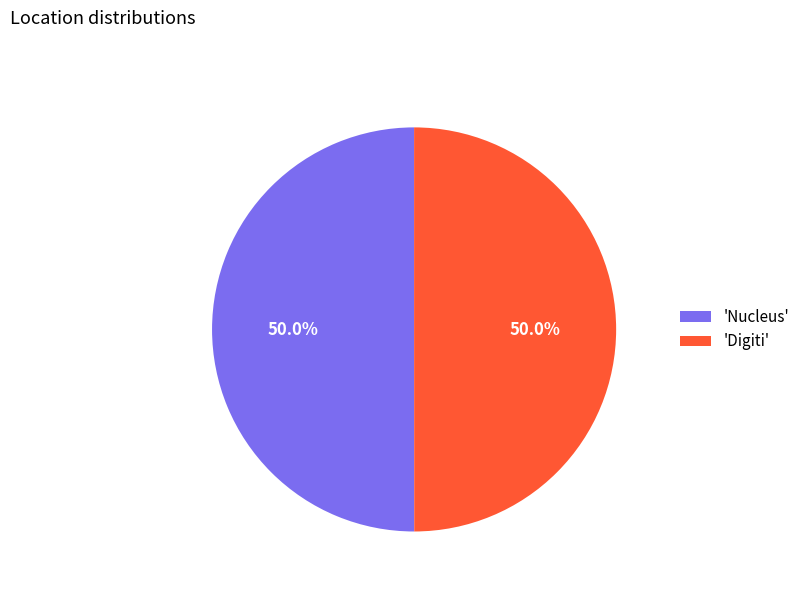

What is the total percentage of 'Nucleus' and 'Digiti'?

100.0%